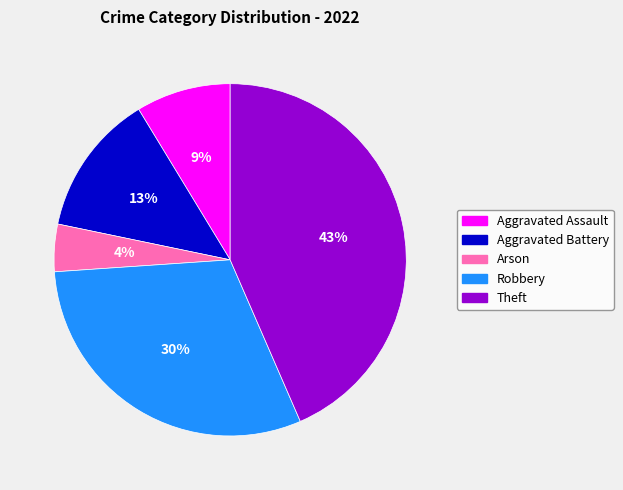

Rank the categories by value from highest to lowest.

Theft, Robbery, Aggravated Battery, Aggravated Assault, Arson